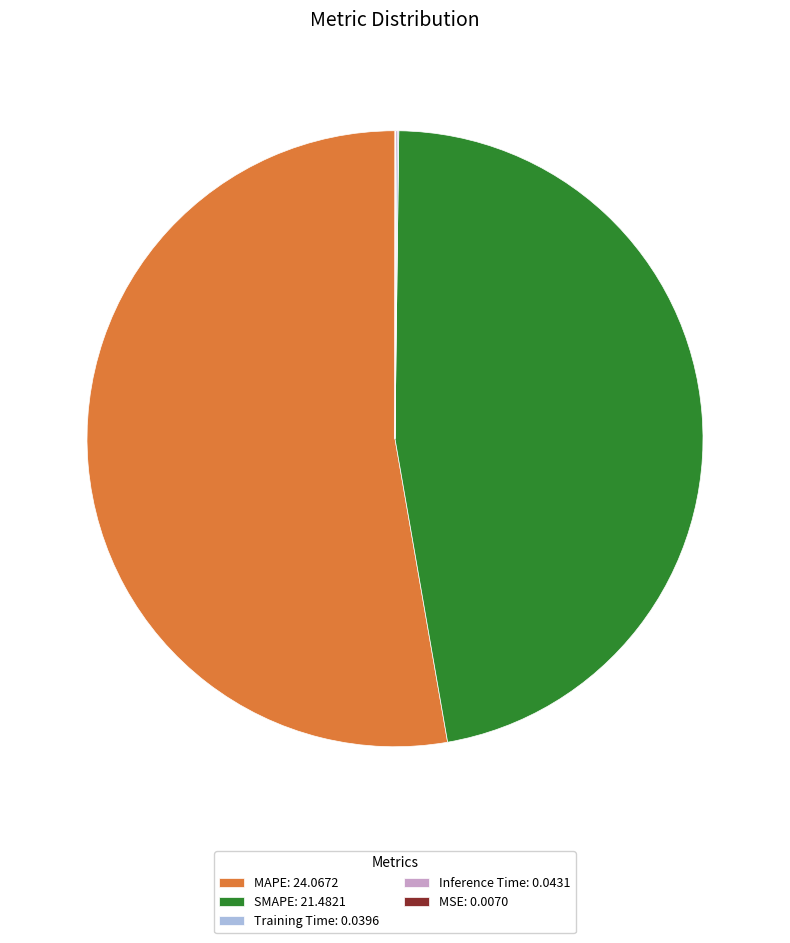

Is the sum of SMAPE and MAPE greater than half?

Yes